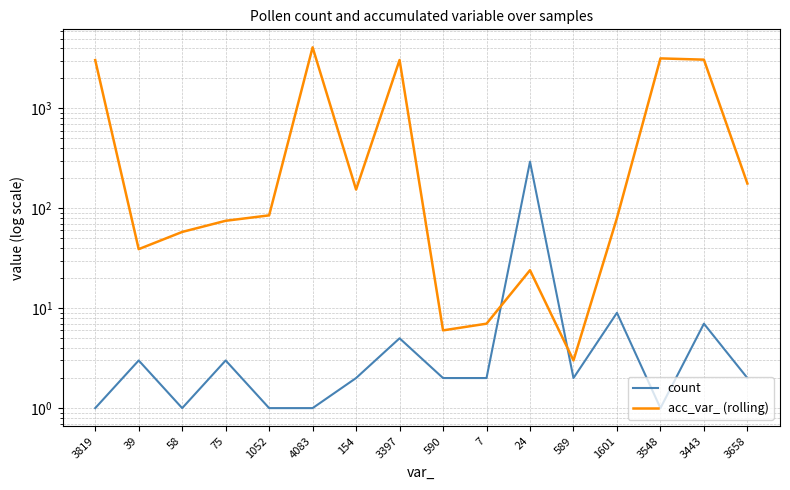

What is the highest value of the count series?

293